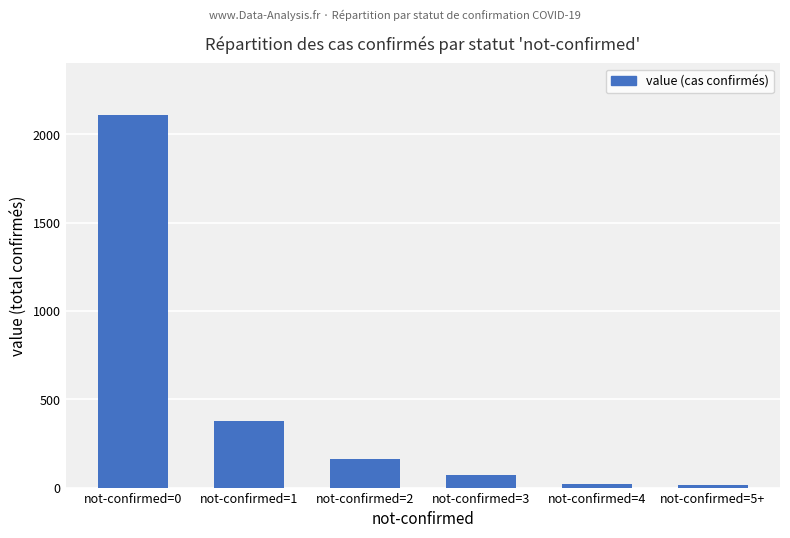

What is the change in value from not-confirmed=2 to not-confirmed=4?

-146